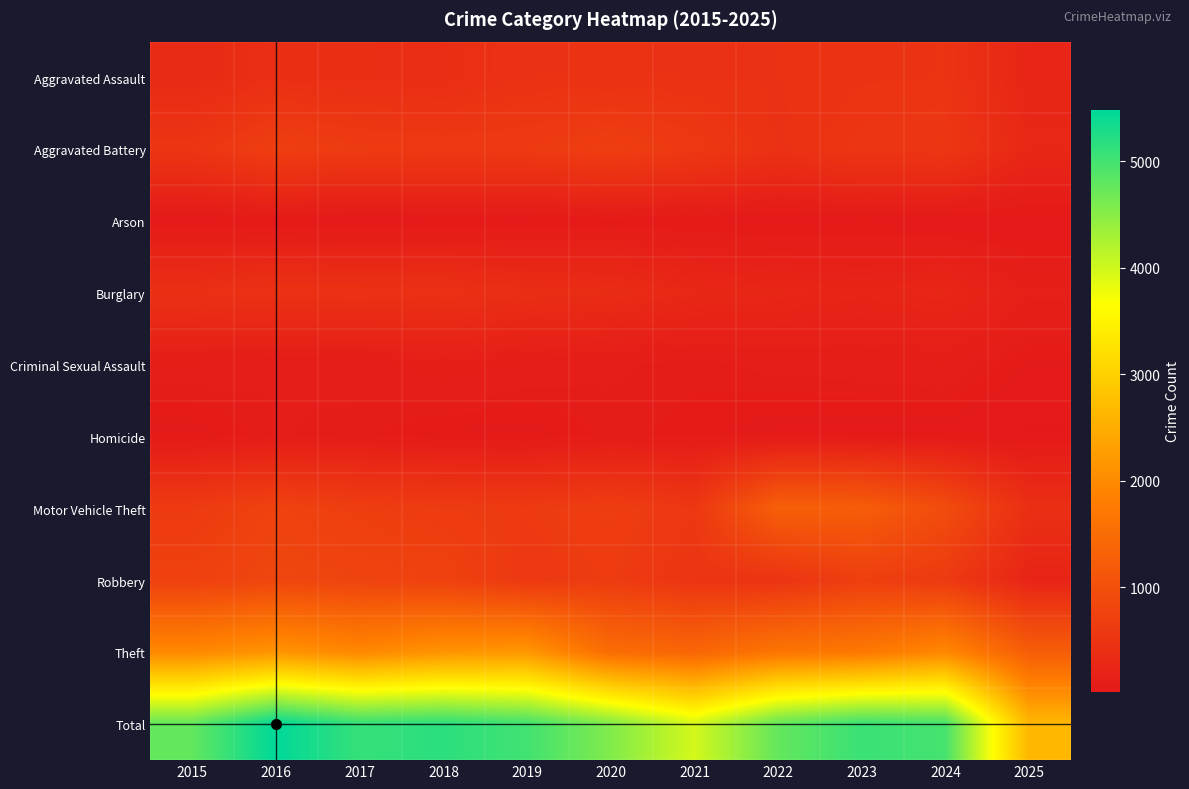

Count the number of categories in the chart.

11